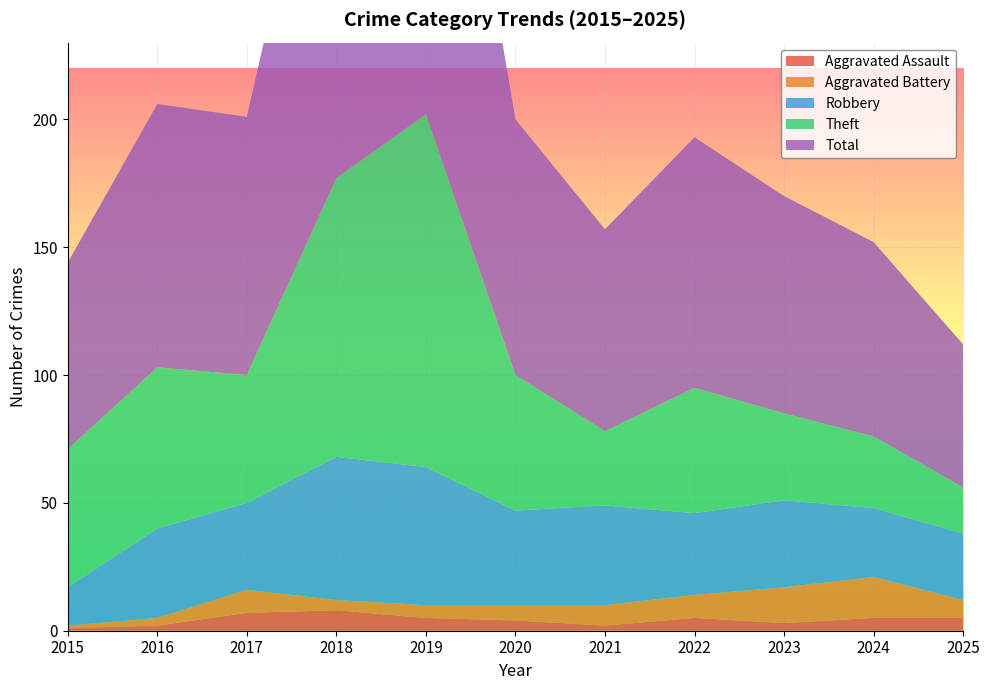

Reading left to right, transcribe all the data shown in this chart.

Aggravated Assault: 1	2	7	8	5	4	2	5	3	5	5
Aggravated Battery: 1	3	9	4	5	6	8	9	14	16	7
Robbery: 15	35	34	56	54	37	39	32	34	27	26
Theft: 54	63	50	109	138	53	29	49	34	28	18
Total: 73	103	101	178	204	100	79	98	85	76	56